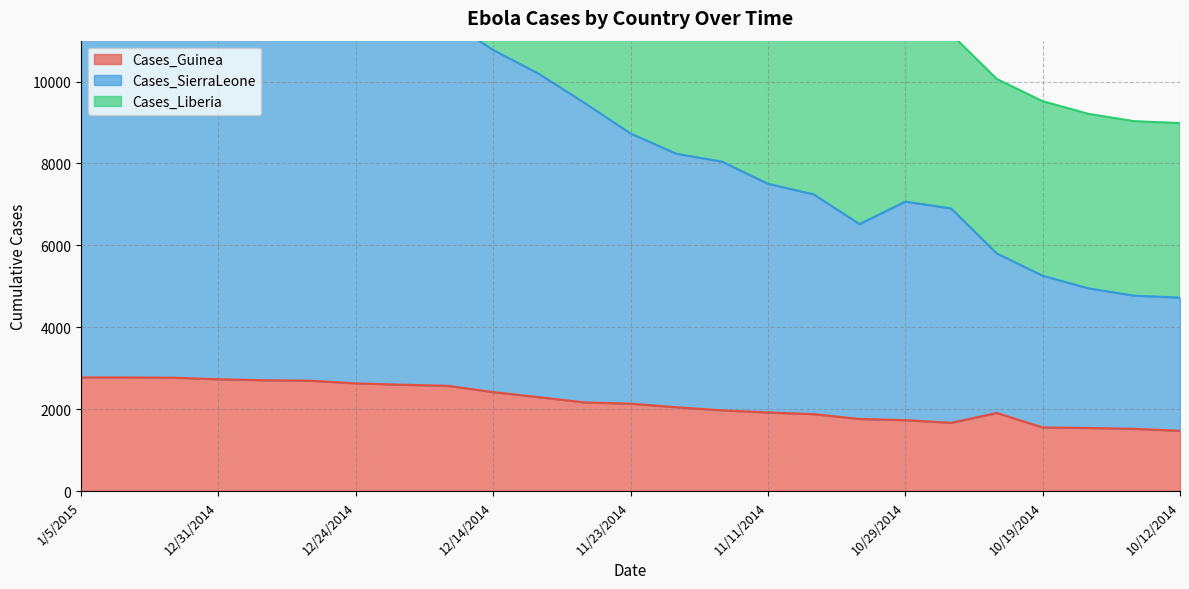

What value does the Cases_Guinea series have at 10/29/2014?

1731